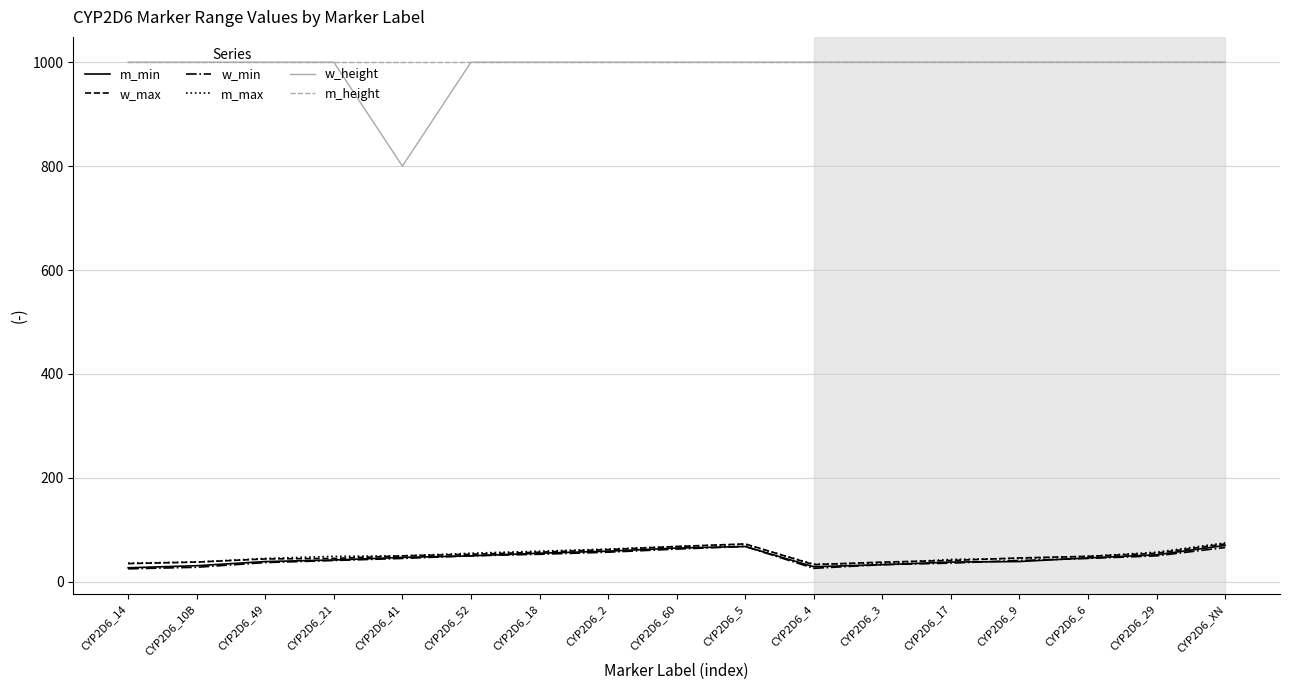

What value does the m_max series have at CYP2D6_9?

45